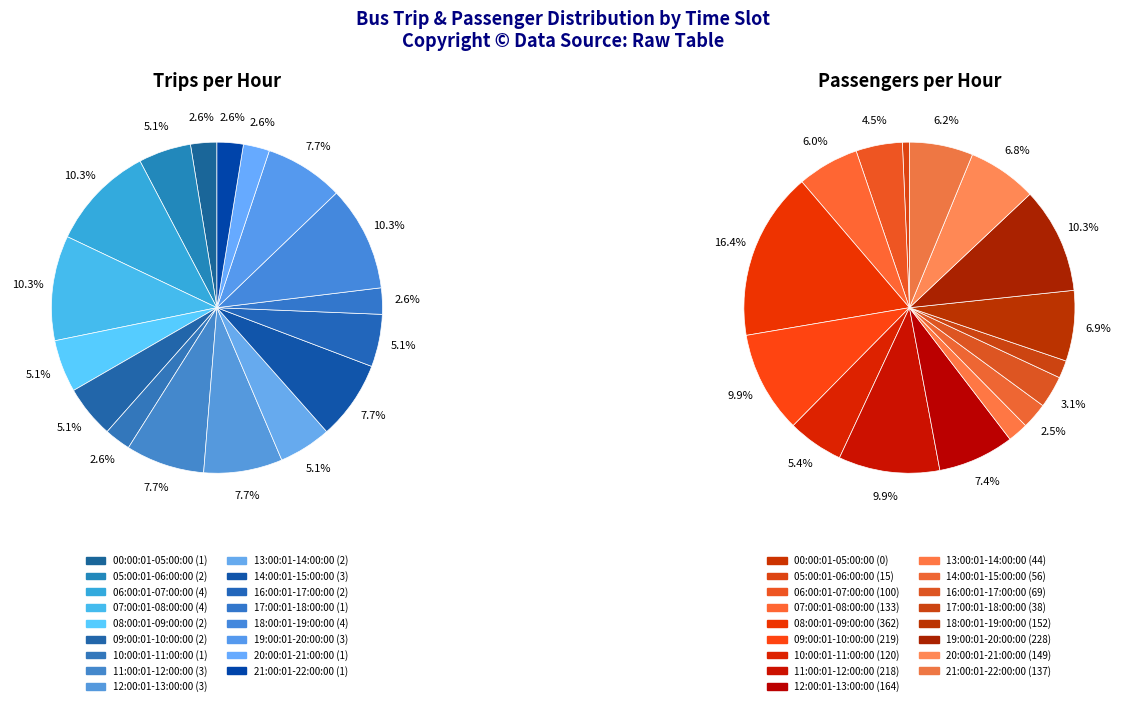

How many segments does this pie chart have?

17